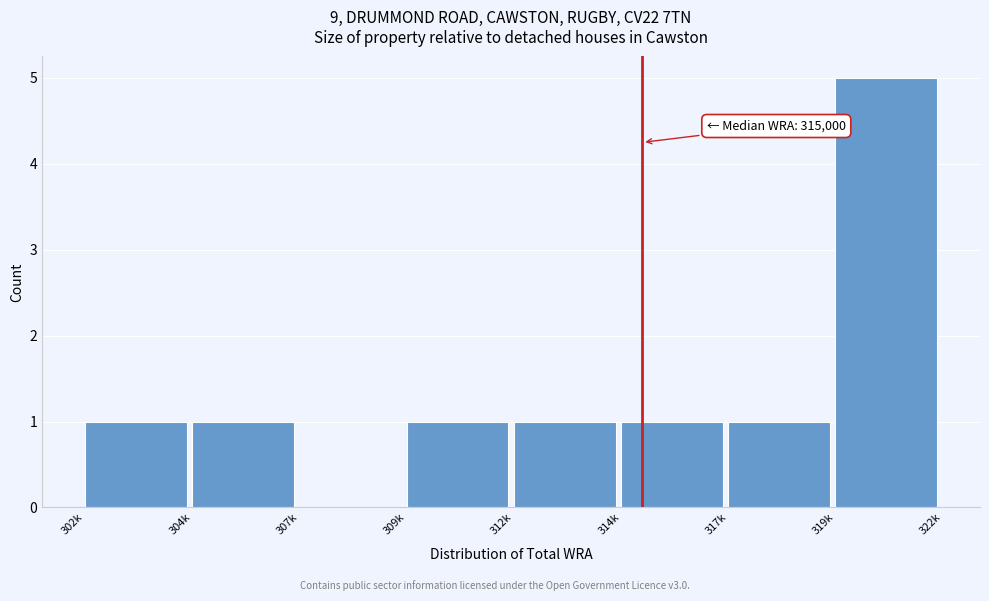

Reading left to right, what are all the values shown in this chart?

302k=1	304k=1	307k=0	309k=1	312k=1	314k=1	317k=1	319k=5